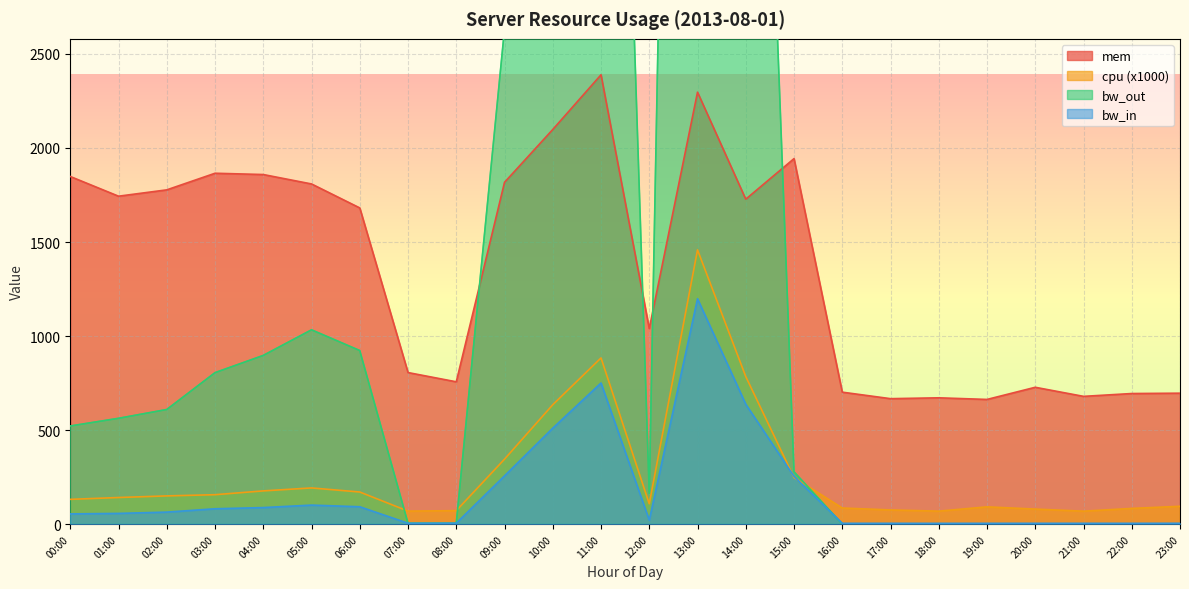

The mem series shows 1470.2 at 12:00. True or false?

False